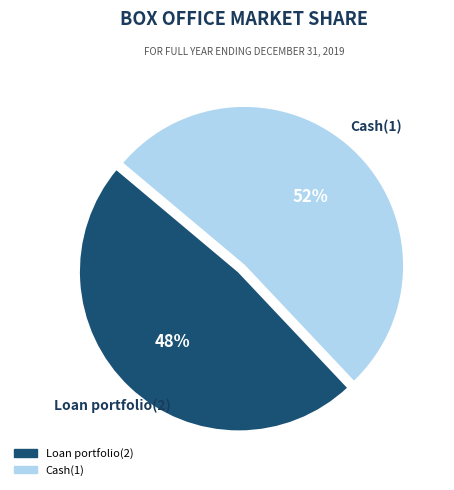

To the nearest percent, what percentage of the pie is Loan portfolio(2)?

48%